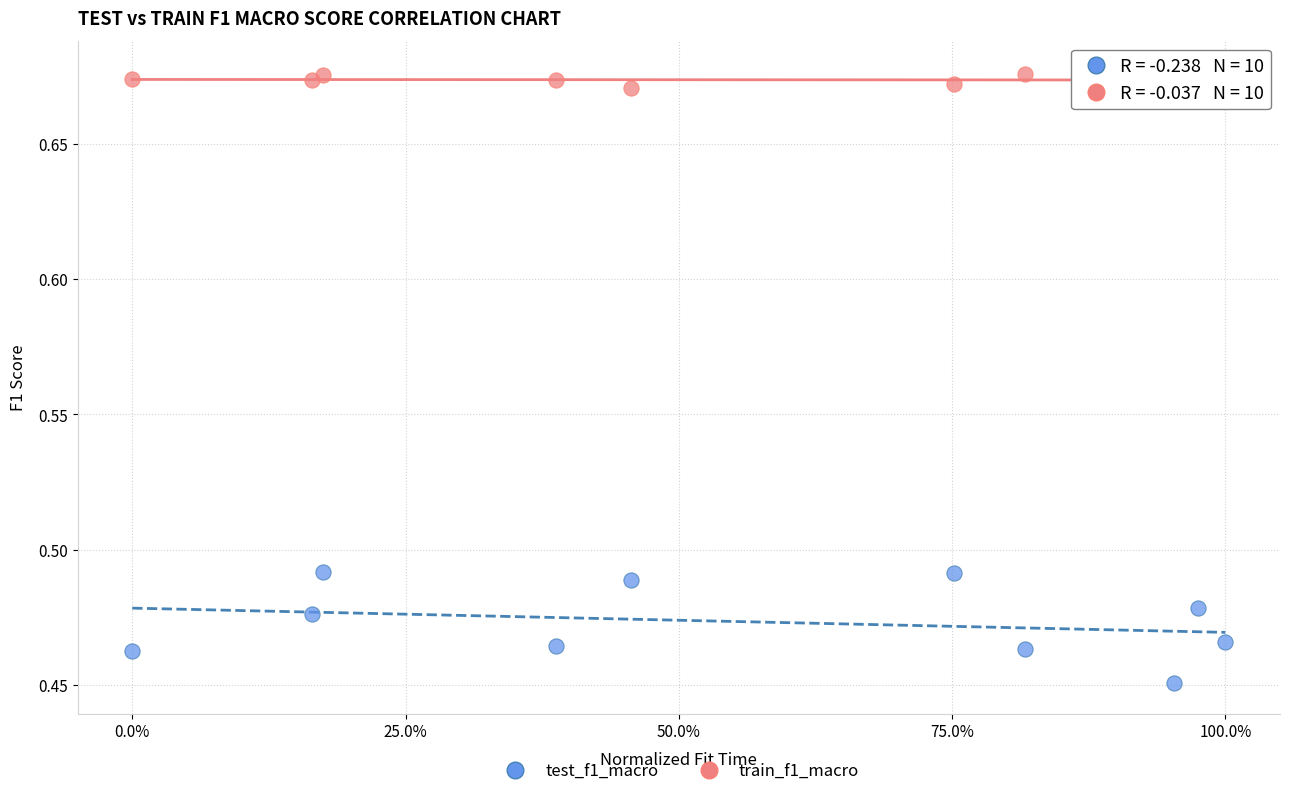

What is the X range (max minus min) for the scatter plot?

1.0